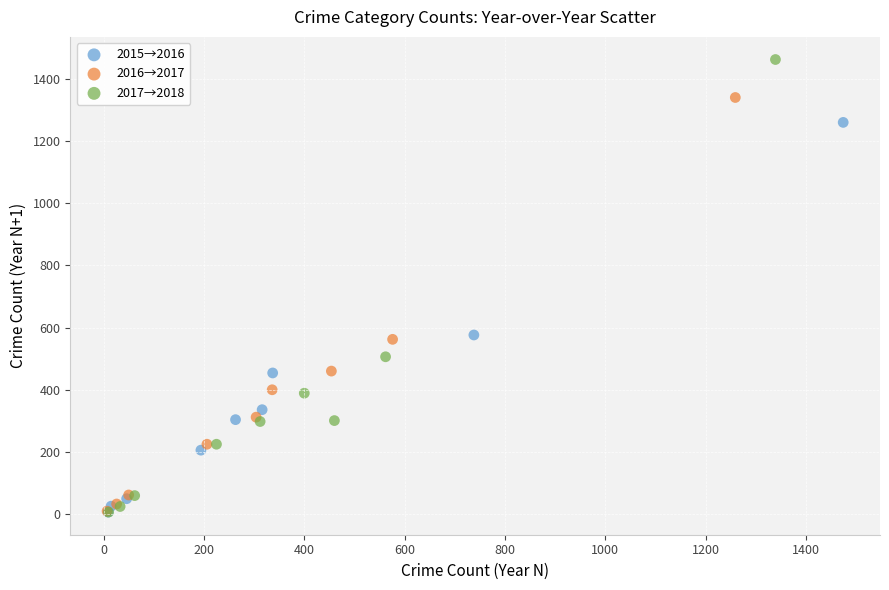

Which series contains the highest Y value?

2017→2018